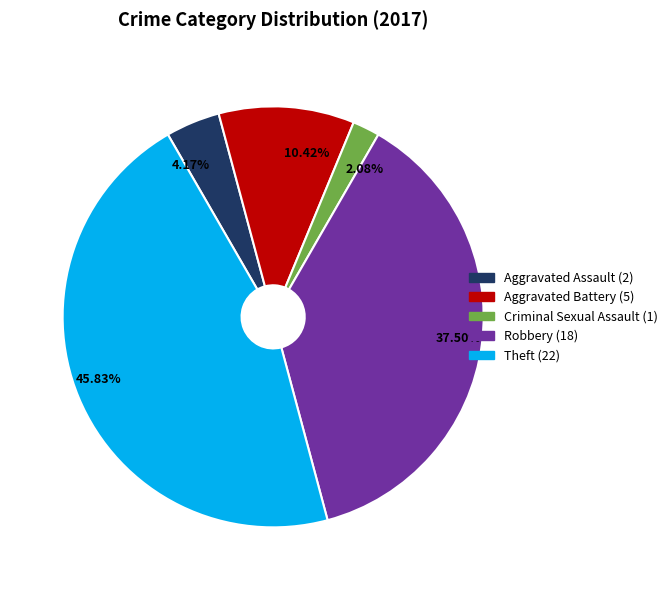

Approximately how many times larger is the value at Robbery compared to Criminal Sexual Assault?

18.0